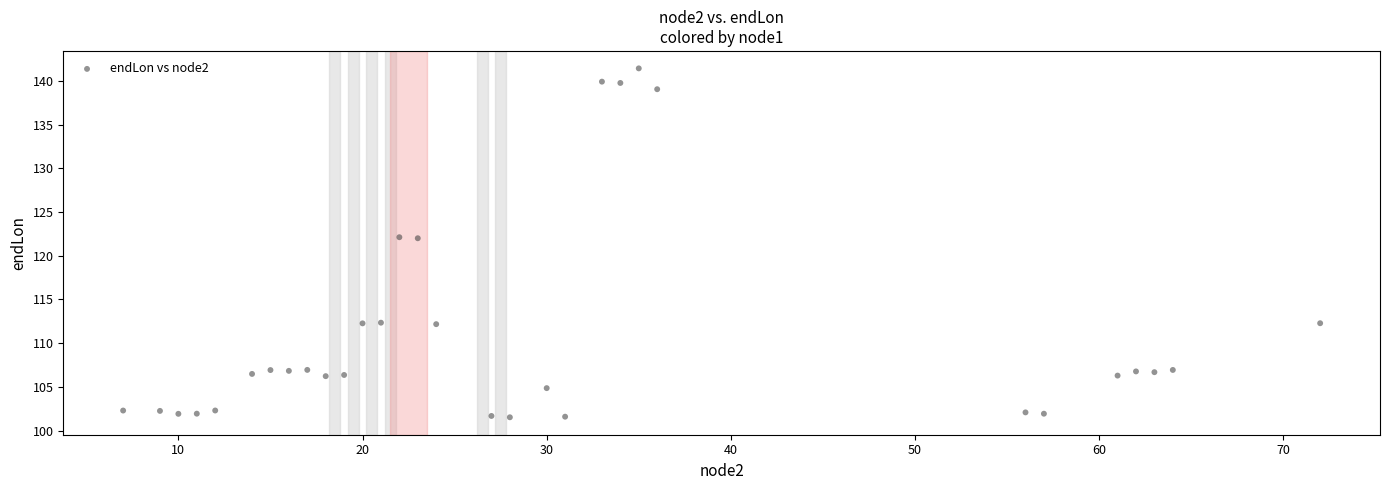

What is the range of Y values (max minus min)?

39.9